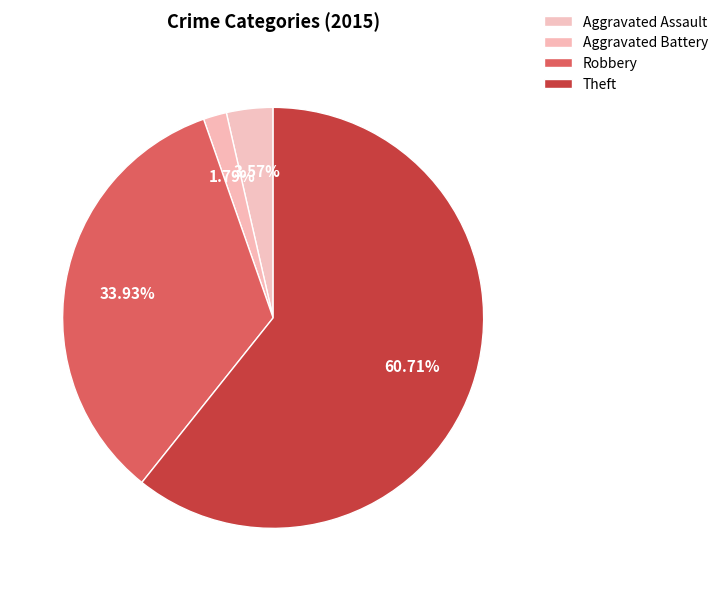

Which slice is the smallest?

Aggravated Battery